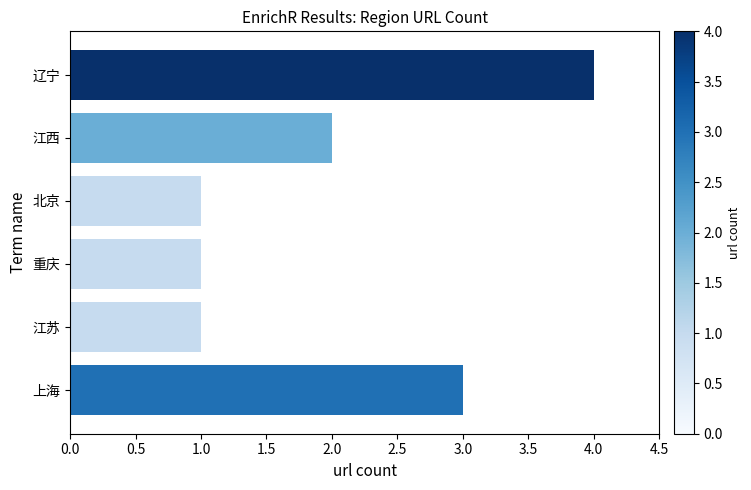

Reading top to bottom, list all the values displayed in this chart.

辽宁=4	江西=2	北京=1	重庆=1	江苏=1	上海=3